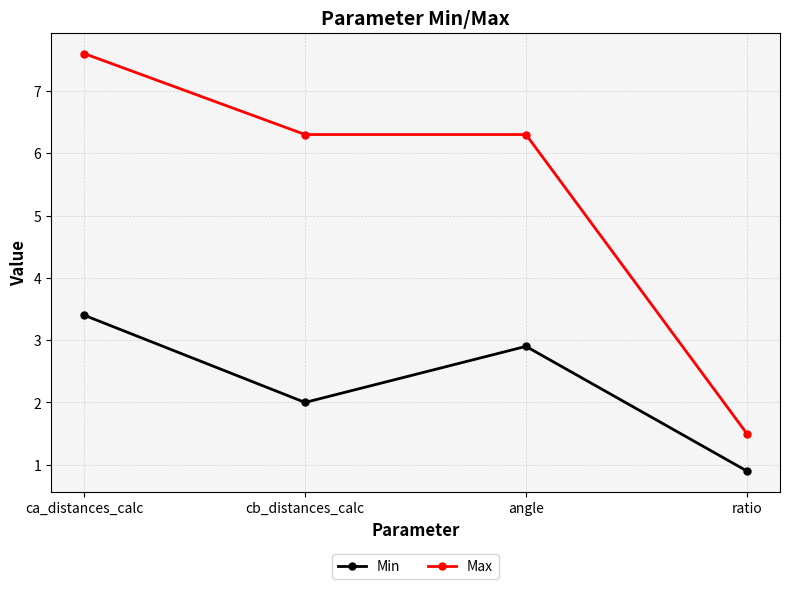

What is the total value across all series at ca_distances_calc?

11.0